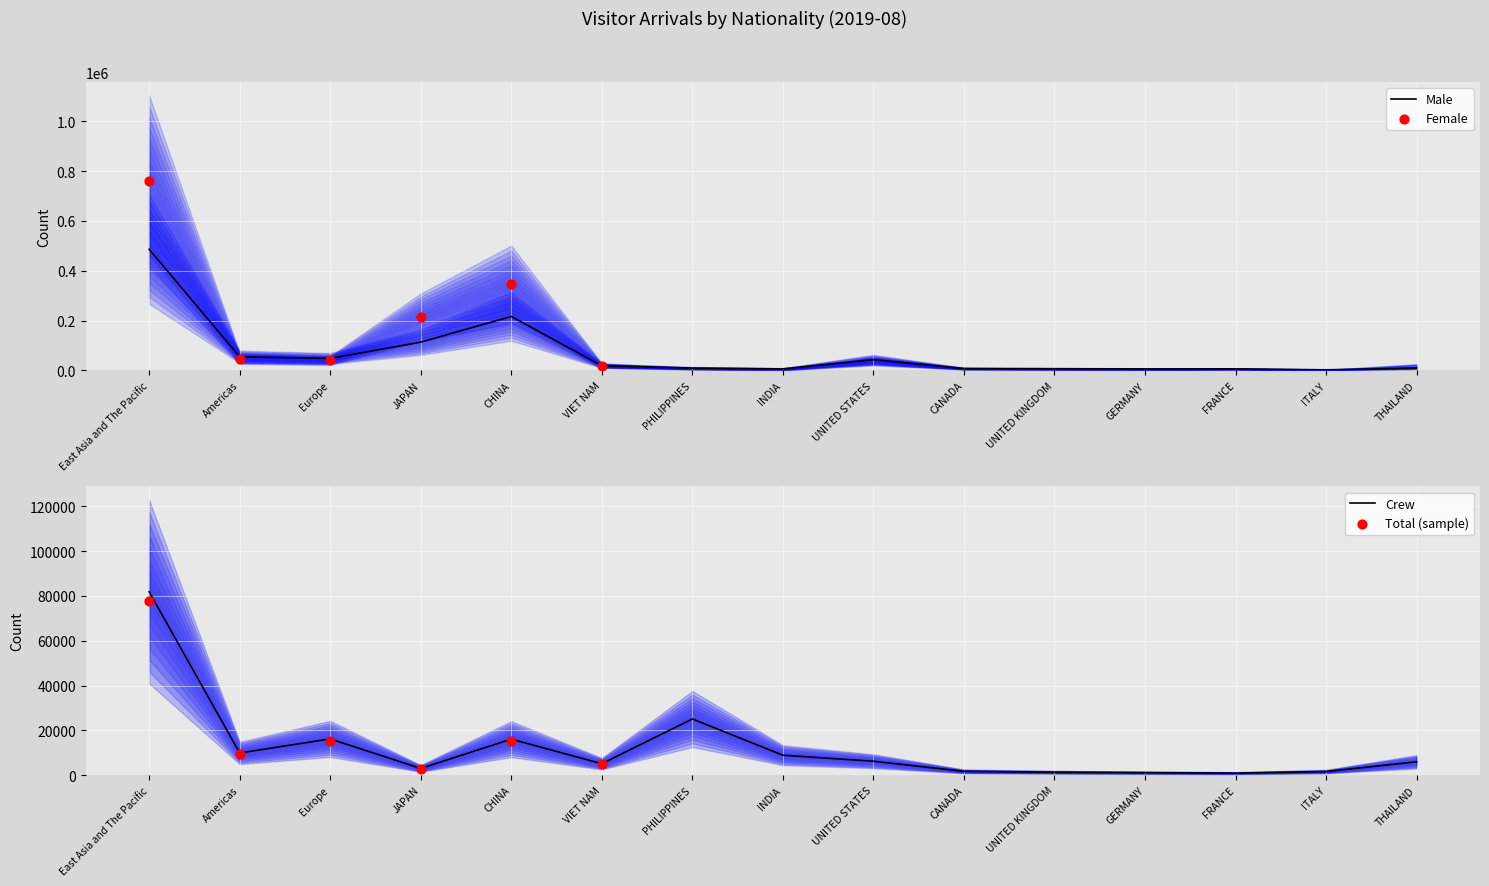

What is the maximum value for Male?

486123